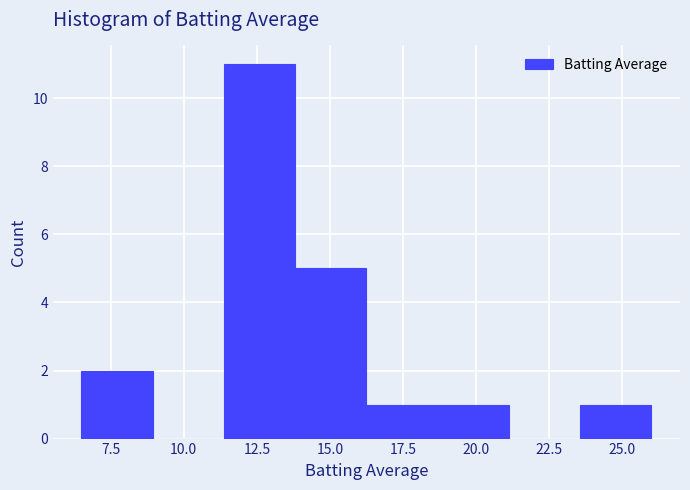

Over which range of the x-axis is the bar tallest?

11.5 to 14.0